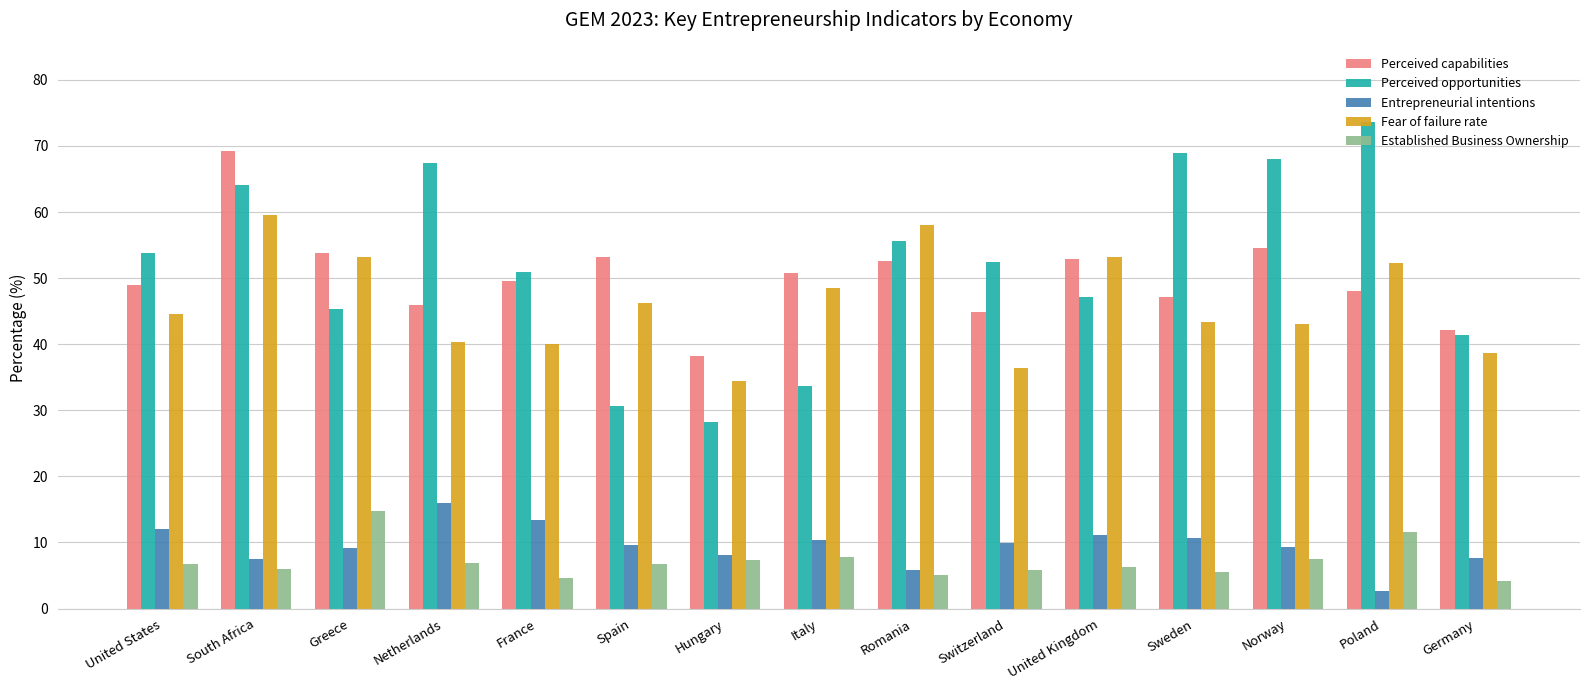

How many bars are there in total?

75